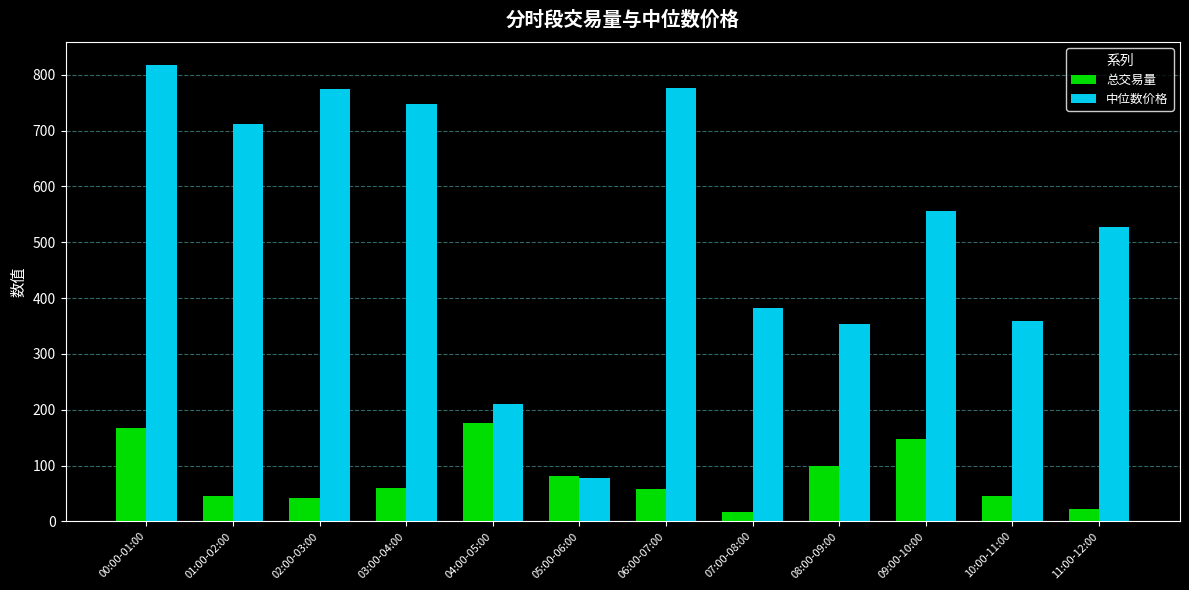

List the series in order of their overall mean, lowest first.

总交易量, 中位数价格